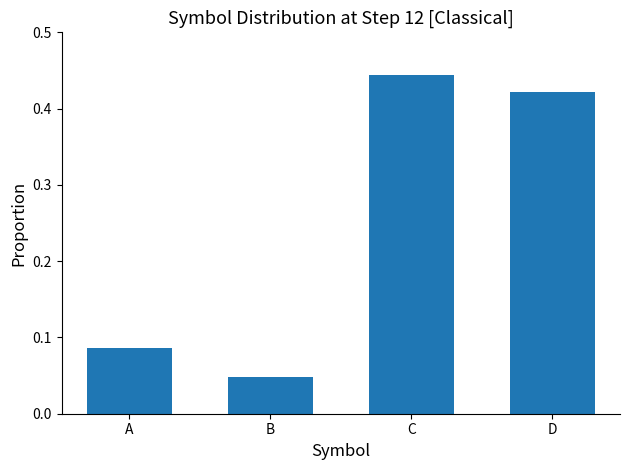

At which category does the chart reach its minimum across all series?

B